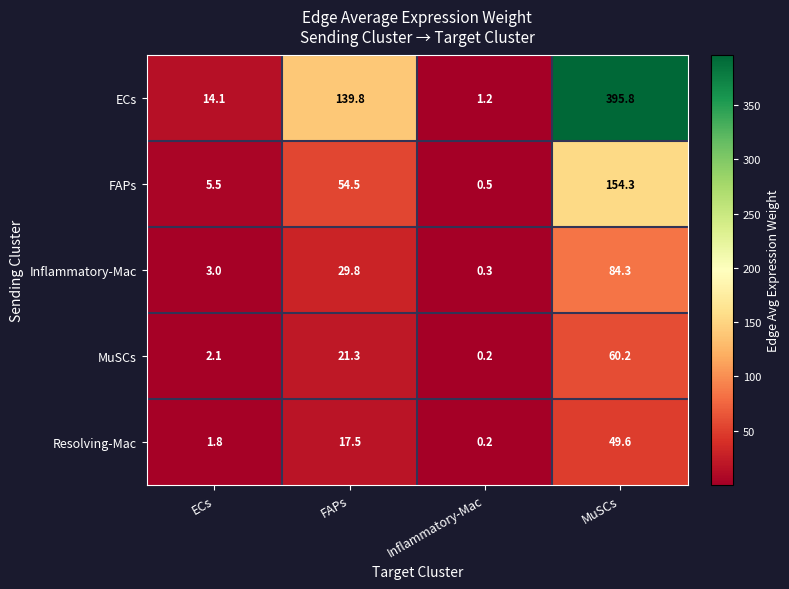

The value of ECs at ECs is 20.9. True or false?

False